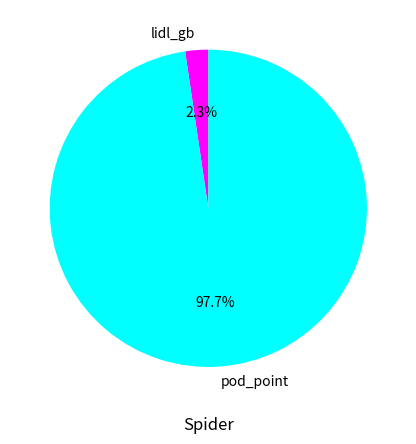

To the nearest percent, what is the difference between the largest and smallest slice percentages?

95%